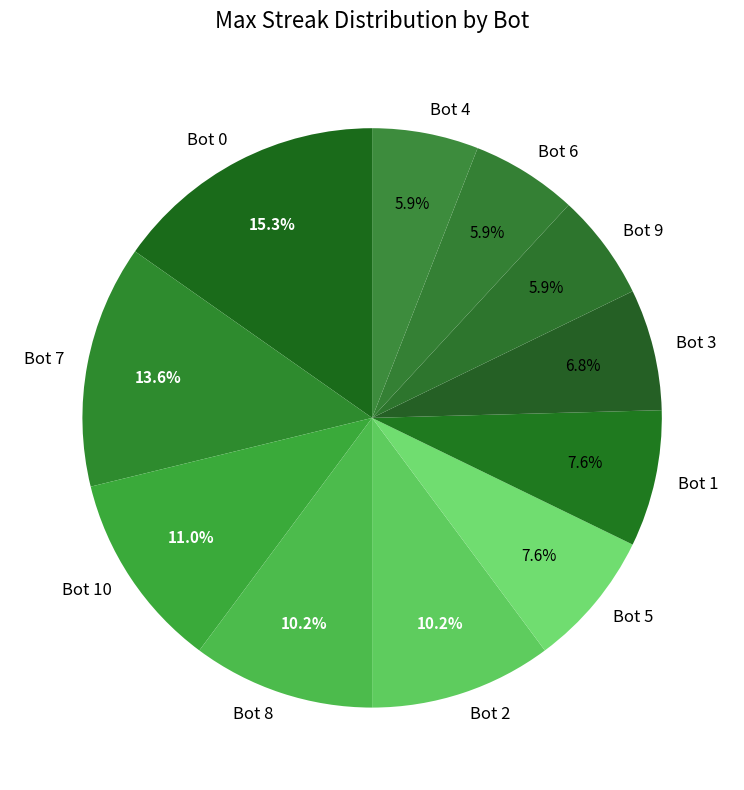

Approximately how many times larger is the value at Bot 1 compared to Bot 0?

0.5